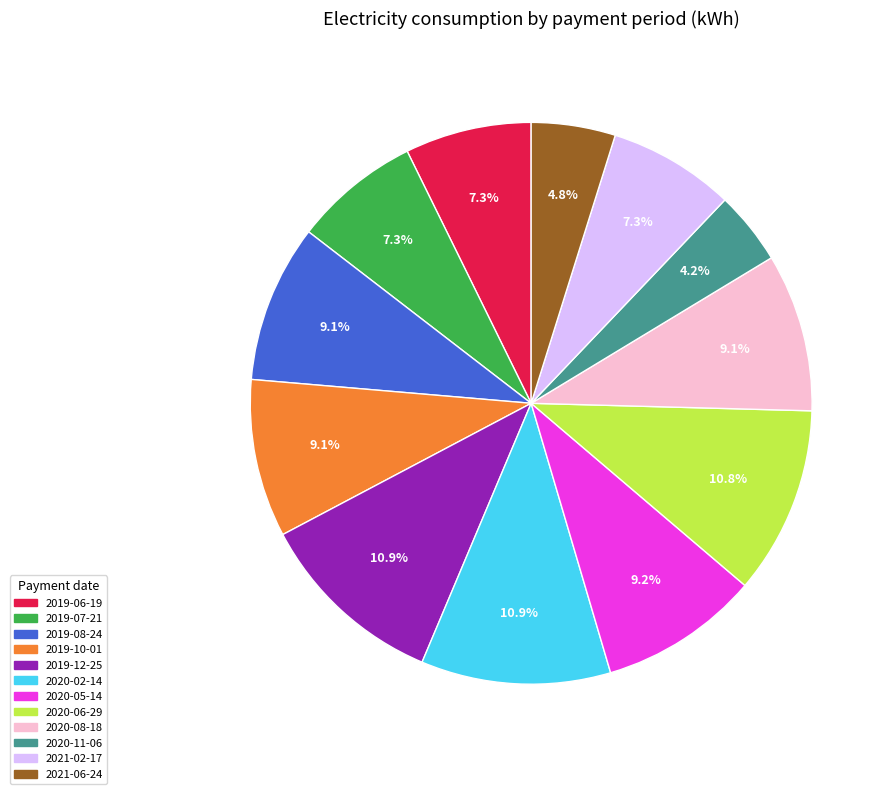

The 2020-06-29 slice represents 18% of the pie. True or false?

False